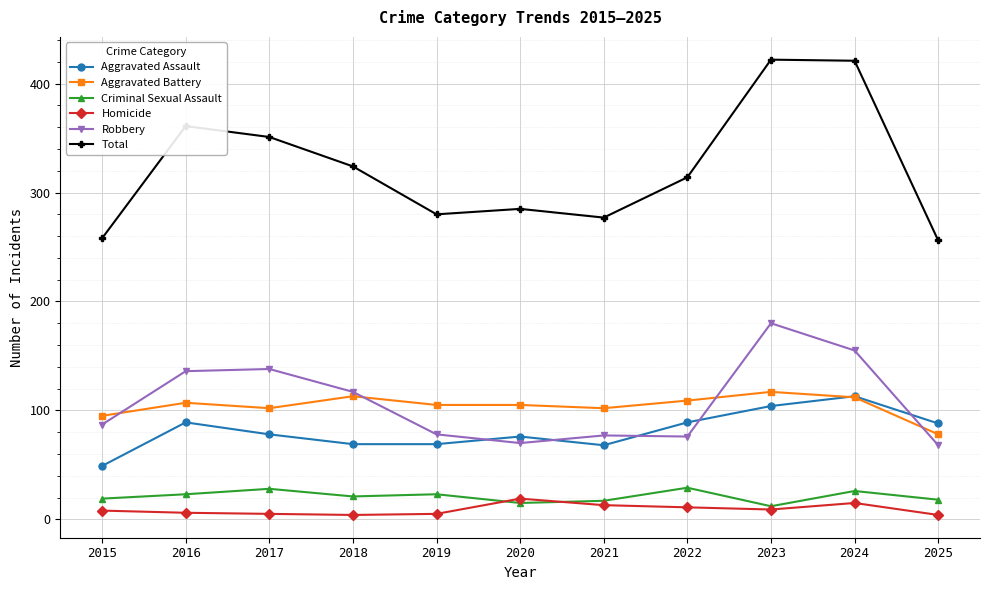

The Aggravated Battery series shows 140 at 2020. True or false?

False